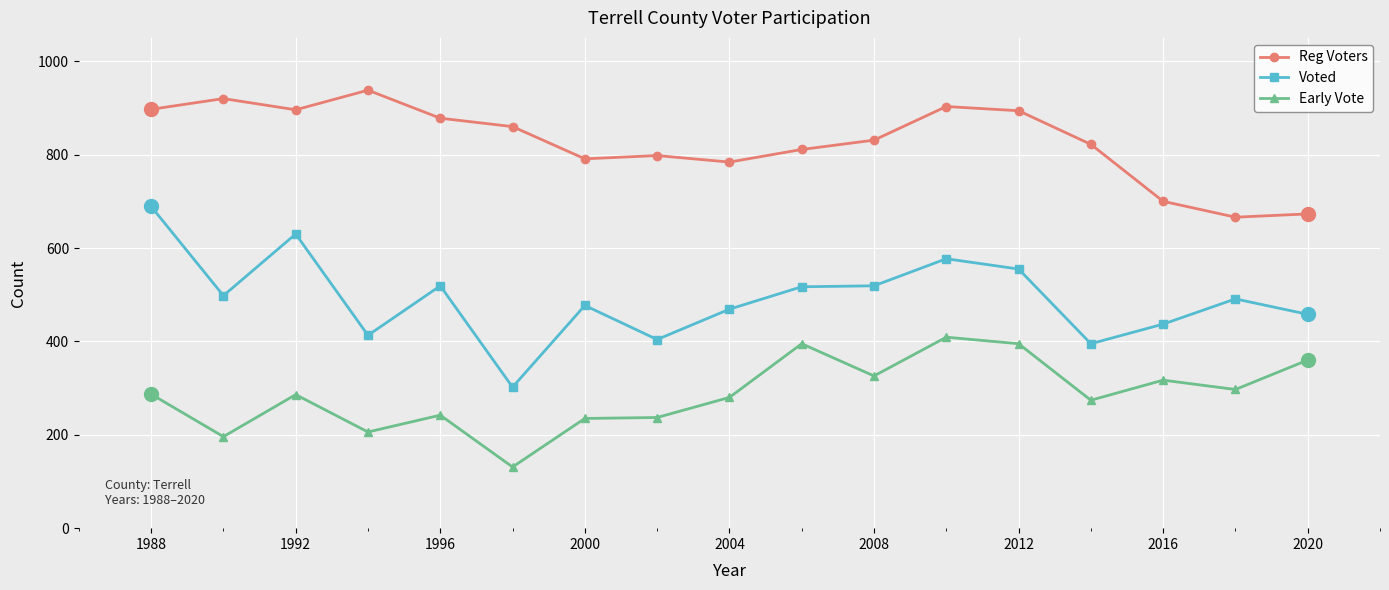

What is the value of the Reg Voters point at the 17th from the left?

673